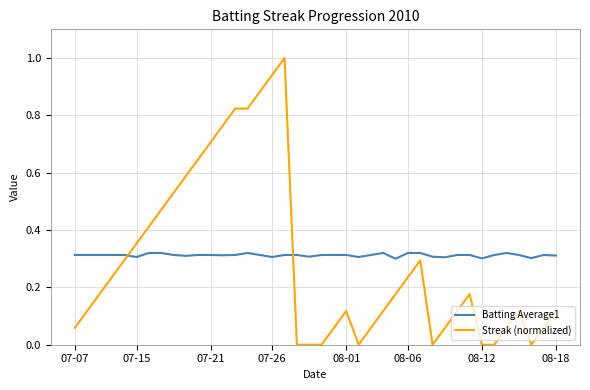

What is the greatest value displayed?

1.0